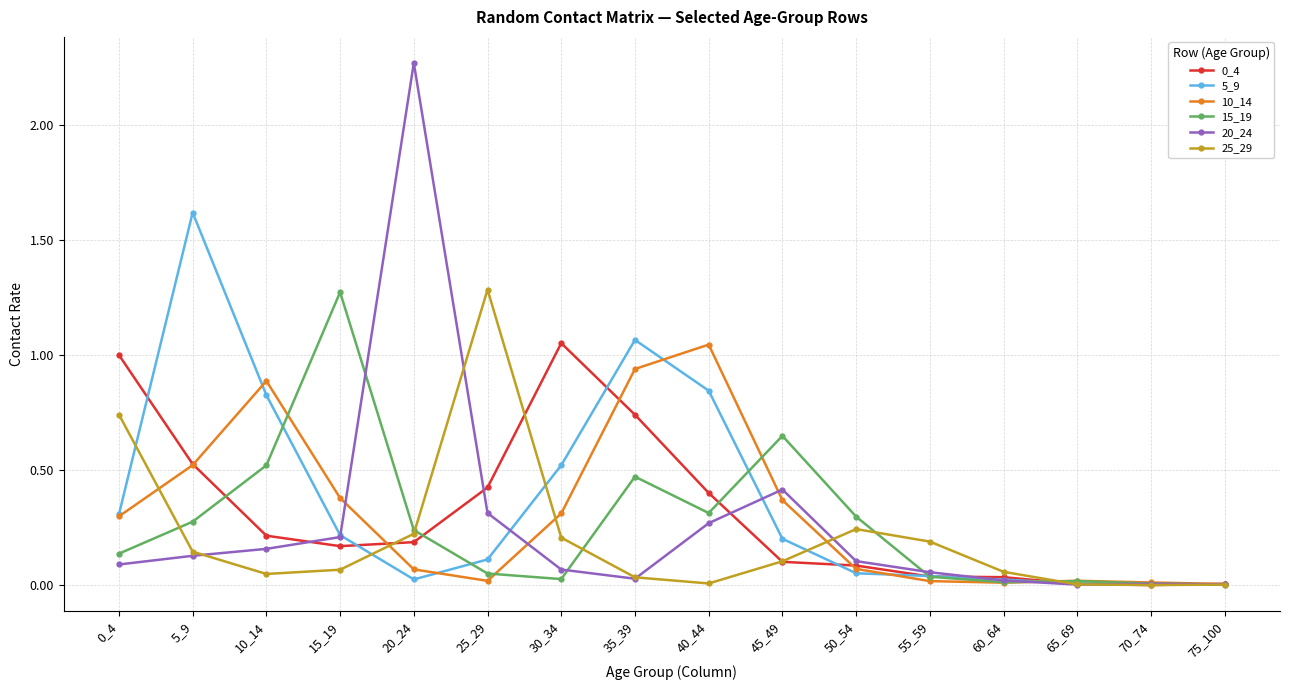

Is the value of 5_9 at 15_19 greater than the value of 10_14 at 55_59?

Yes